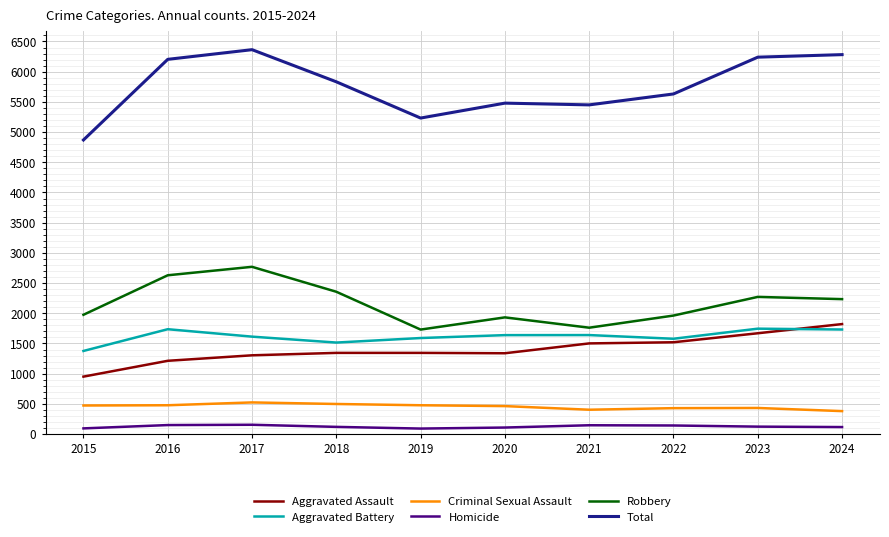

Count the number of data series in this chart.

6